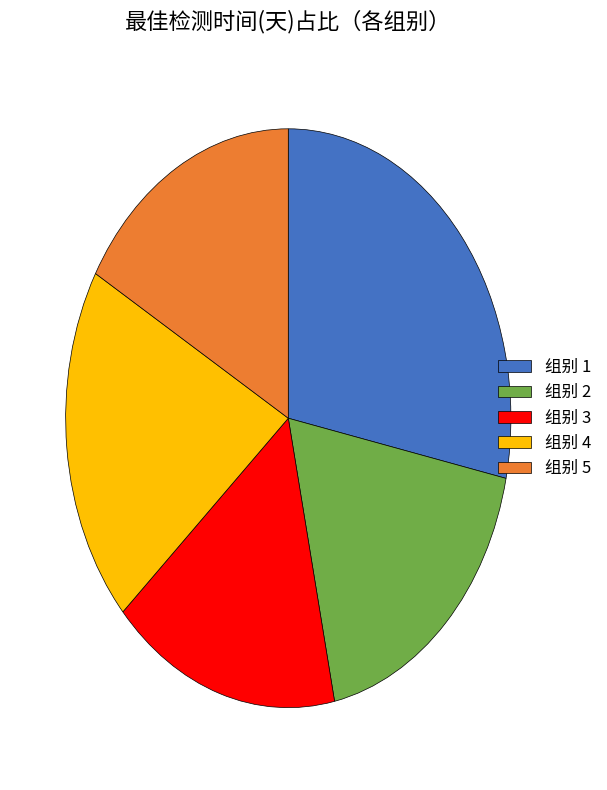

Which slice is the largest?

组别 1